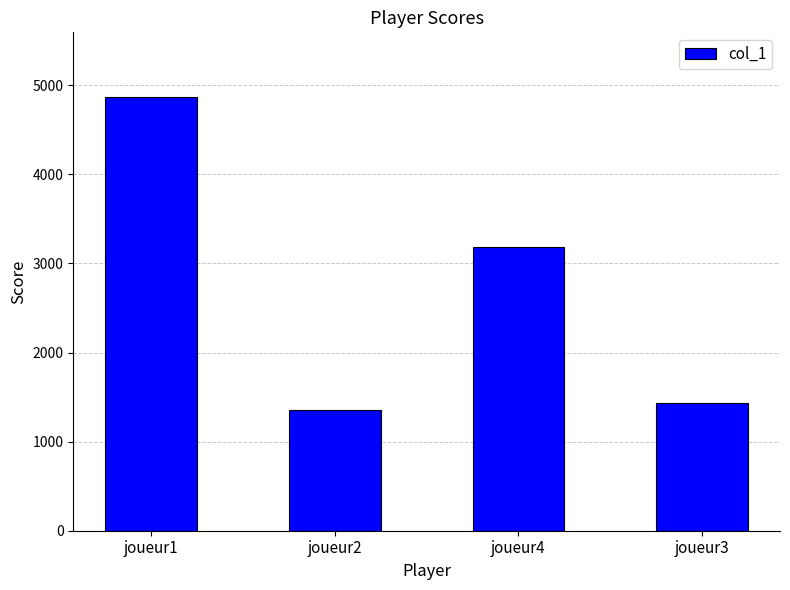

Rank the categories by value from lowest to highest.

joueur2, joueur3, joueur4, joueur1